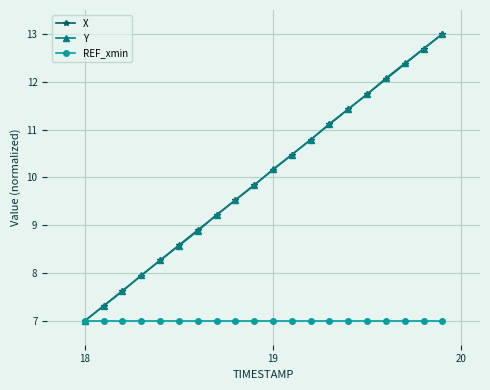

What is the minimum value for X?

7.0